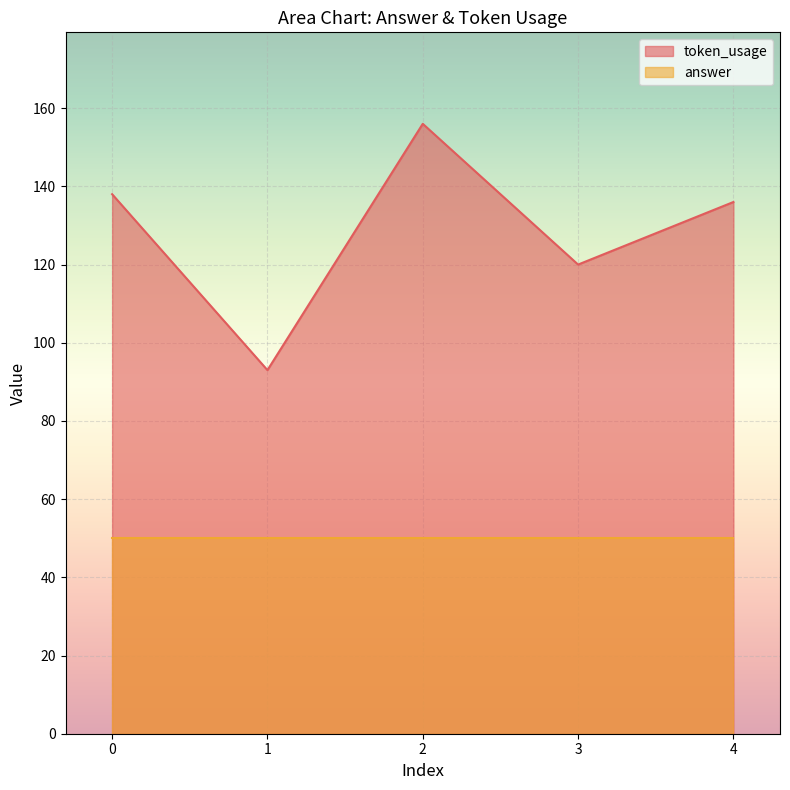

Where is the first local maximum?

2